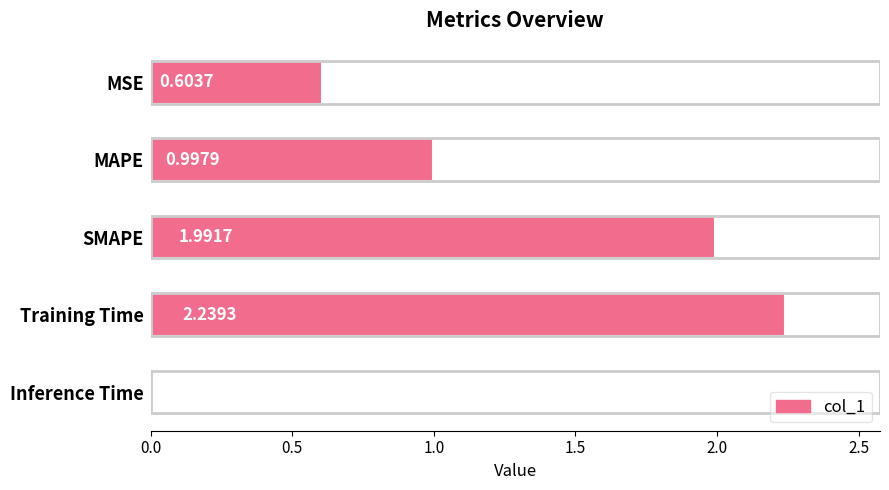

Rank the categories by value from lowest to highest.

Inference Time, MSE, MAPE, SMAPE, Training Time